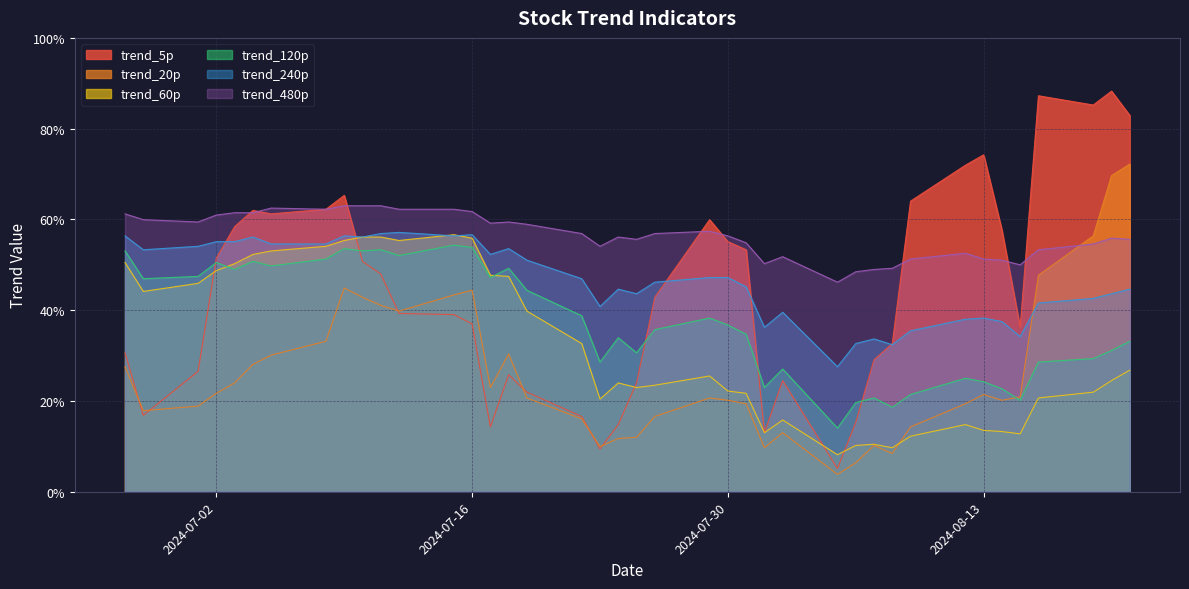

List the series in order of their peak value, highest first.

trend_5p, trend_20p, trend_480p, trend_240p, trend_60p, trend_120p